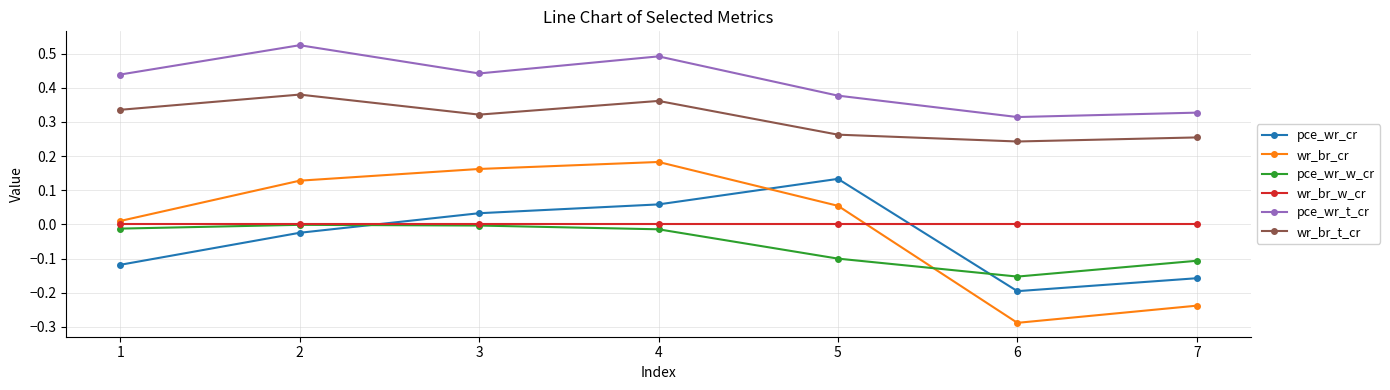

Does the chart display data point markers on the line(s)?

Yes